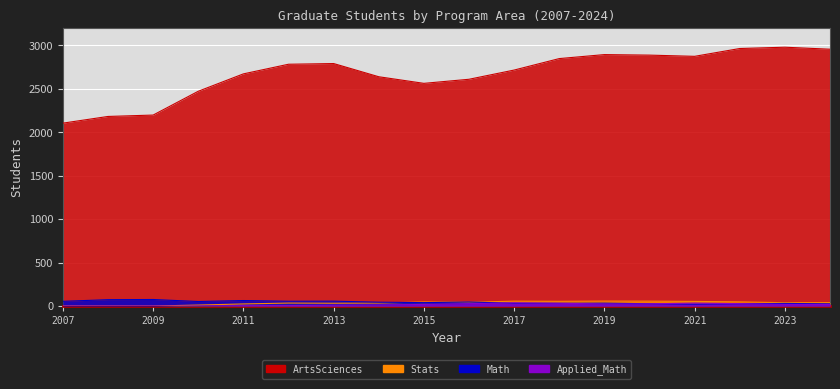

The value of Stats at 2022 is 48. True or false?

True